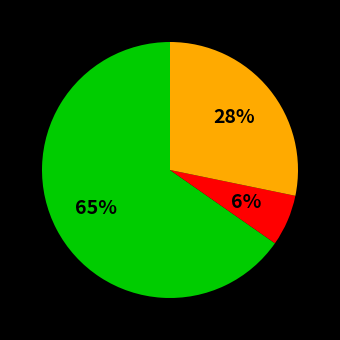

Is there any slice that represents more than half of the pie?

Yes